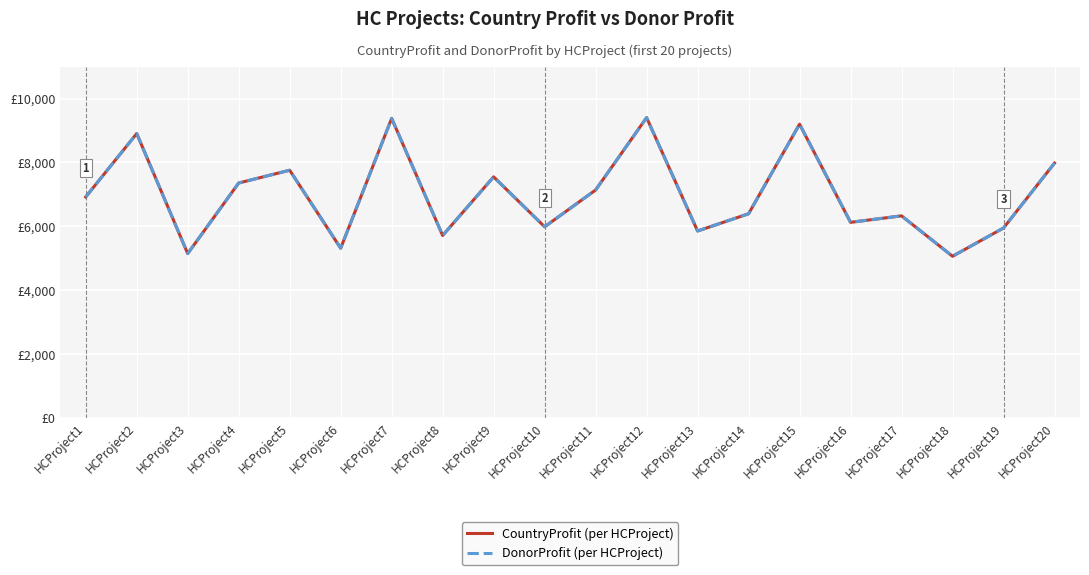

Where is DonorProfit (per HCProject) nearest to the value 7230?

HCProject11